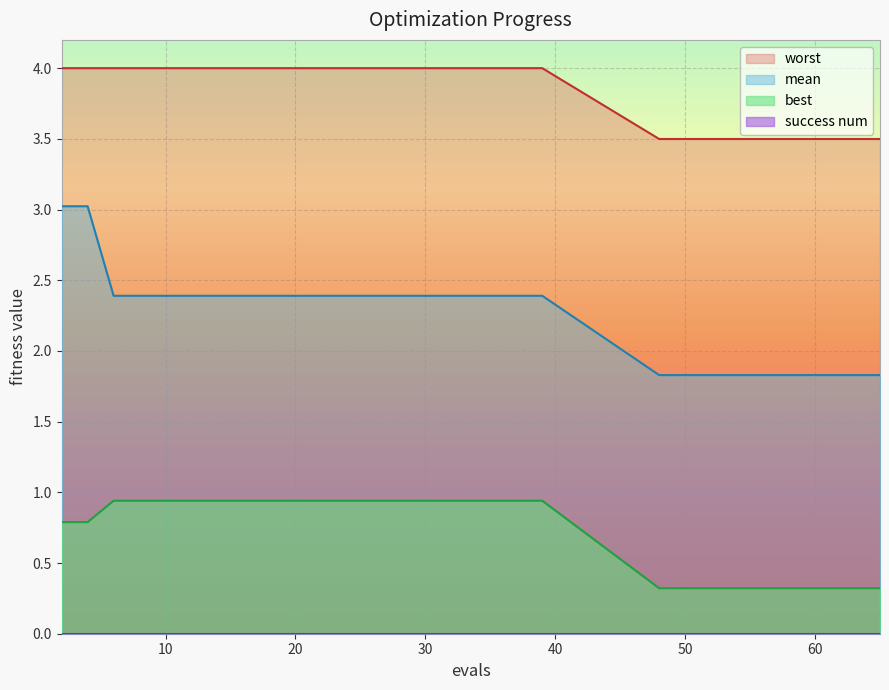

What is the difference between the maximum and minimum values in the best series?

0.6